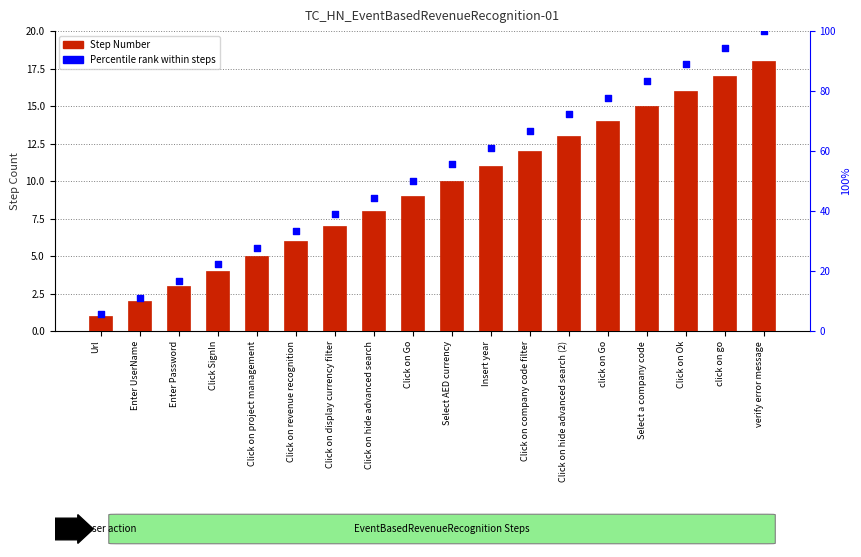

What is the total value across all series at Click on project management?

32.8